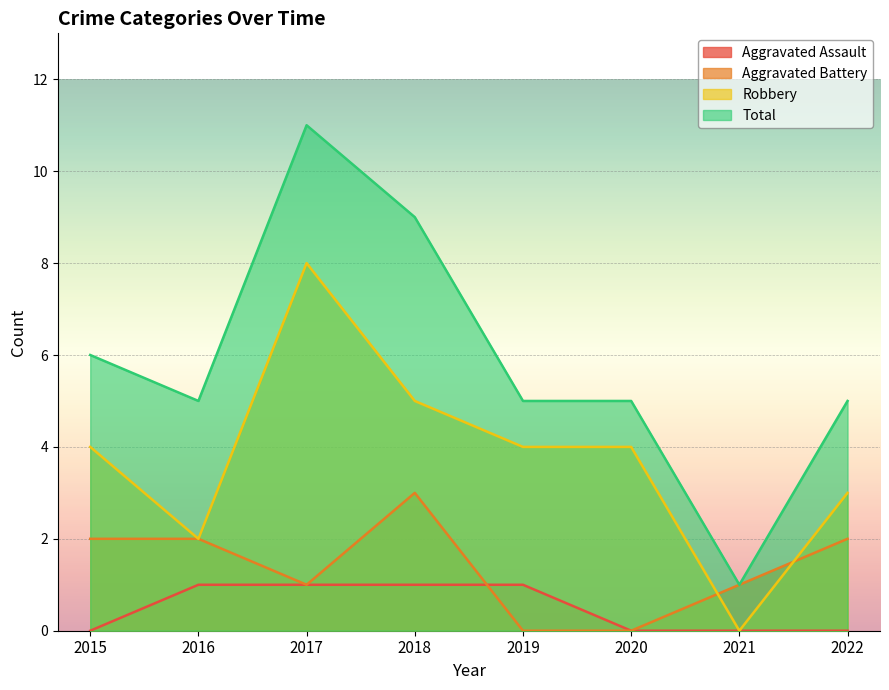

Reading left to right, list all the values displayed in this chart.

Aggravated Assault: 0	1	1	1	1	0	0	0
Aggravated Battery: 2	2	1	3	0	0	1	2
Robbery: 4	2	8	5	4	4	0	3
Total: 6	5	11	9	5	5	1	5